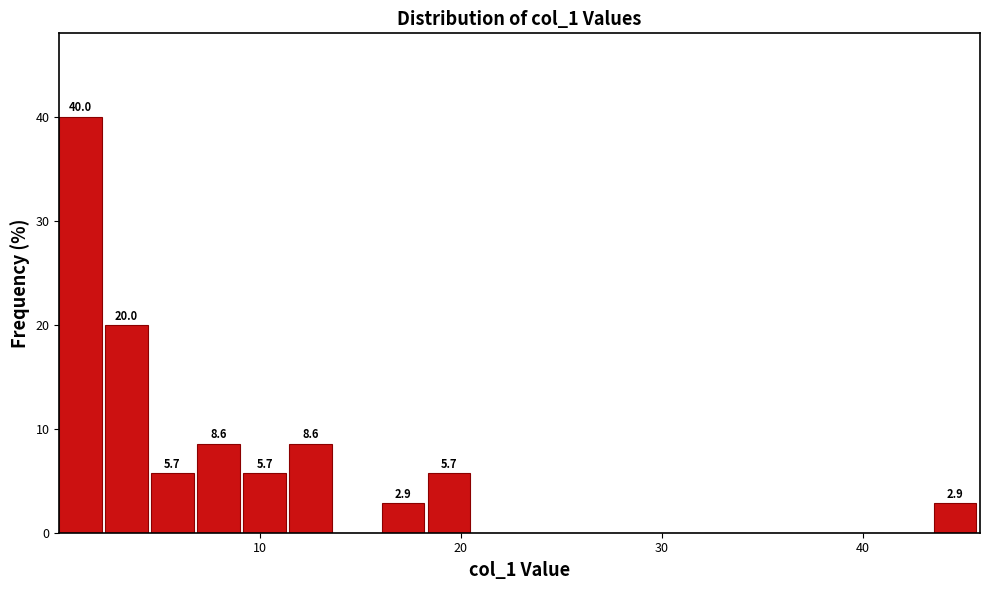

Around what value on the x-axis is the tallest bar? Give the approximate position of its centre, as read against the axis.

1